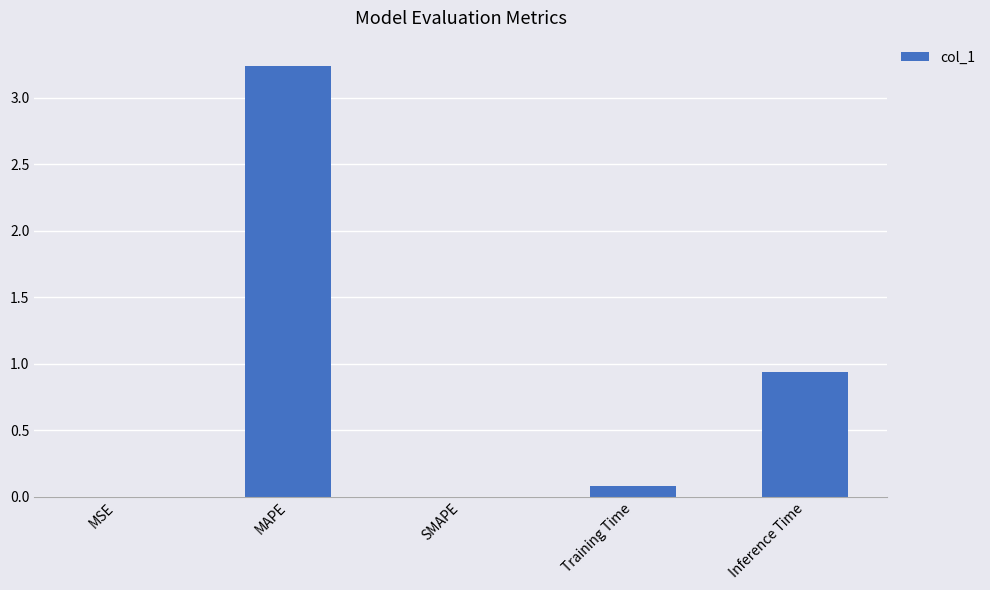

Where is the data nearest to the value 1?

Inference Time